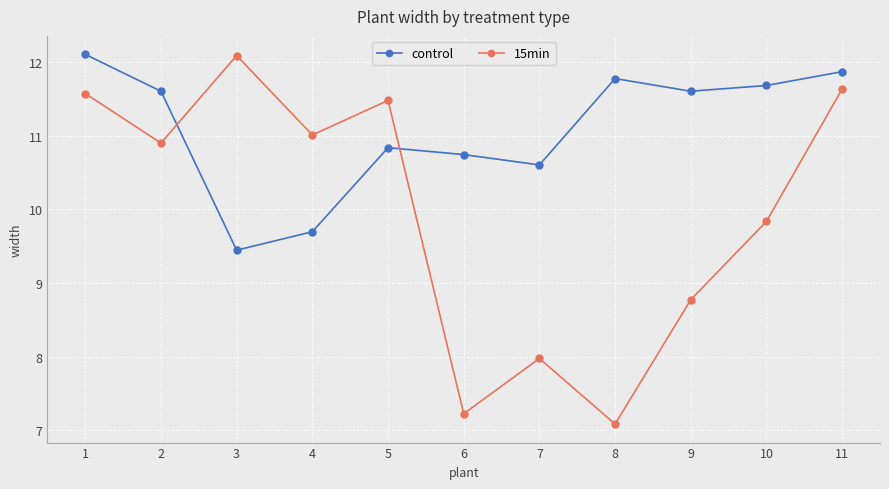

What is the total value across all series at 10?

21.5